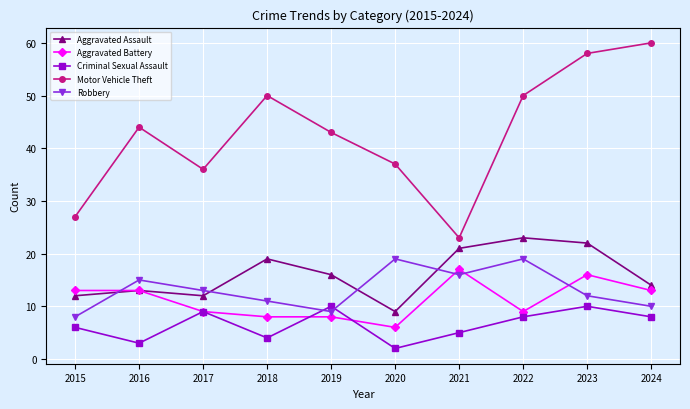

Is it true that Criminal Sexual Assault equals 5 at 2021?

True